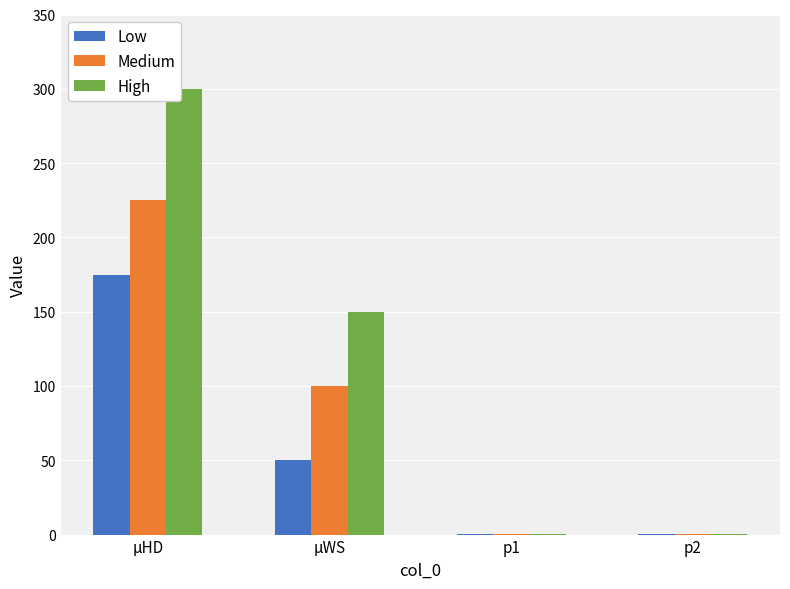

Which series has the largest total across all categories?

High